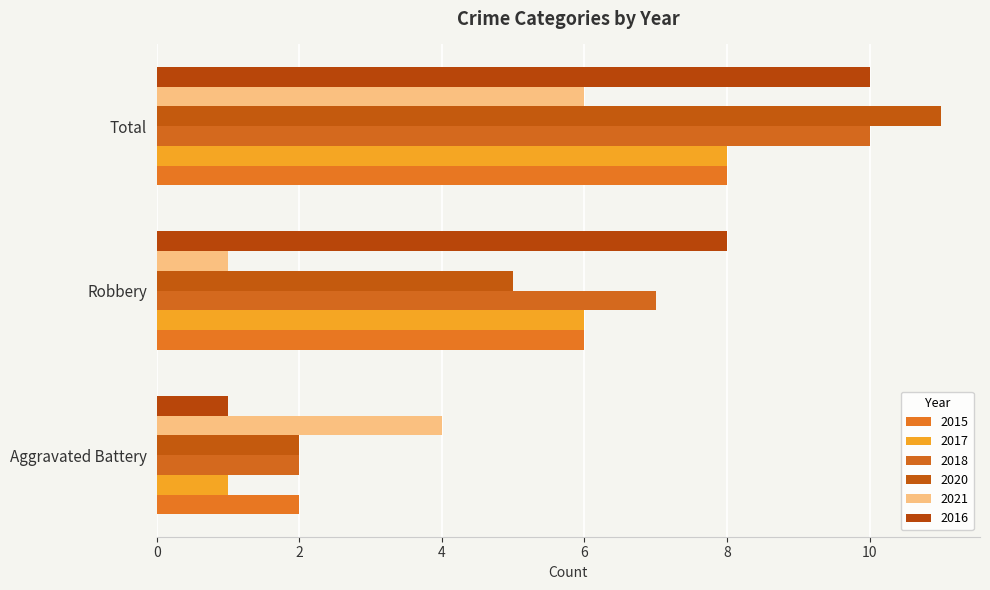

At how many categories does at least one series exceed 7?

2